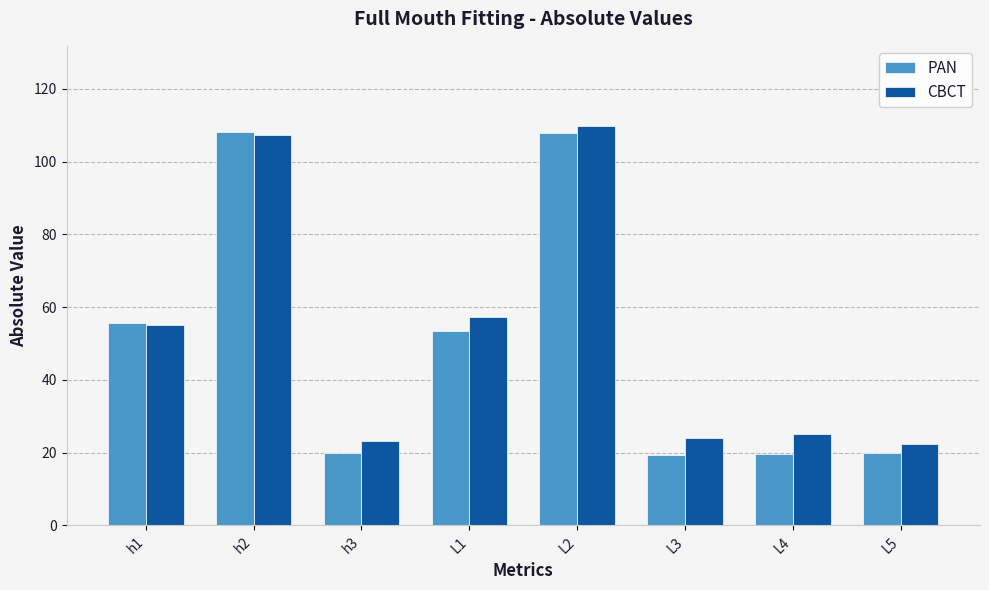

True or false: PAN has a value of 19.6 at L4.

True